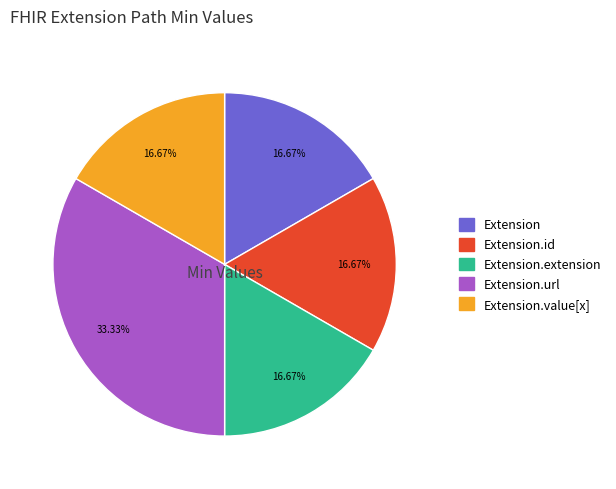

Is there any slice that represents more than half of the pie?

No